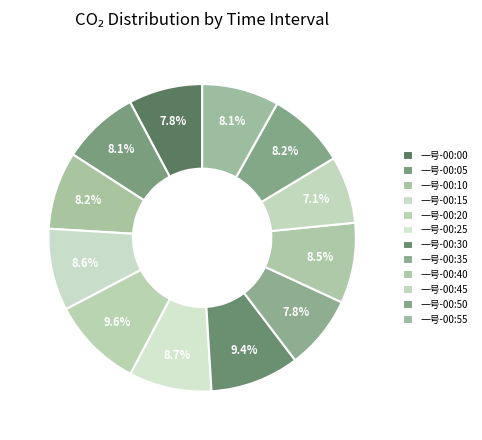

Count the number of slices in the pie.

12